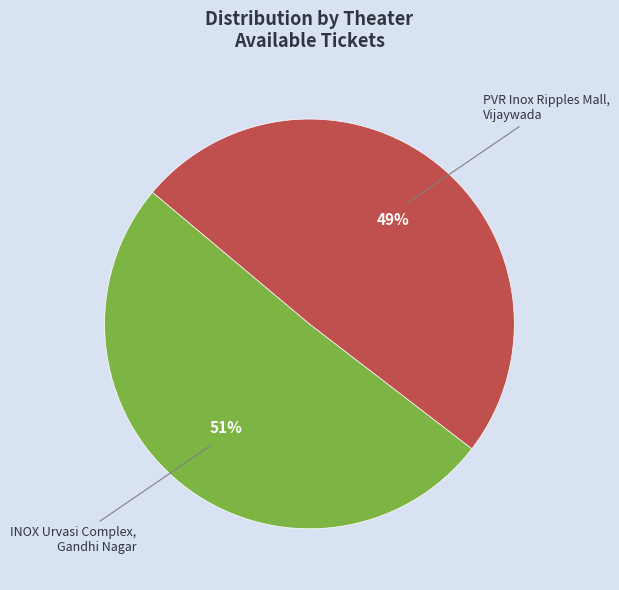

Does PVR Inox Ripples Mall, Vijaywada account for over 50% of the chart?

No